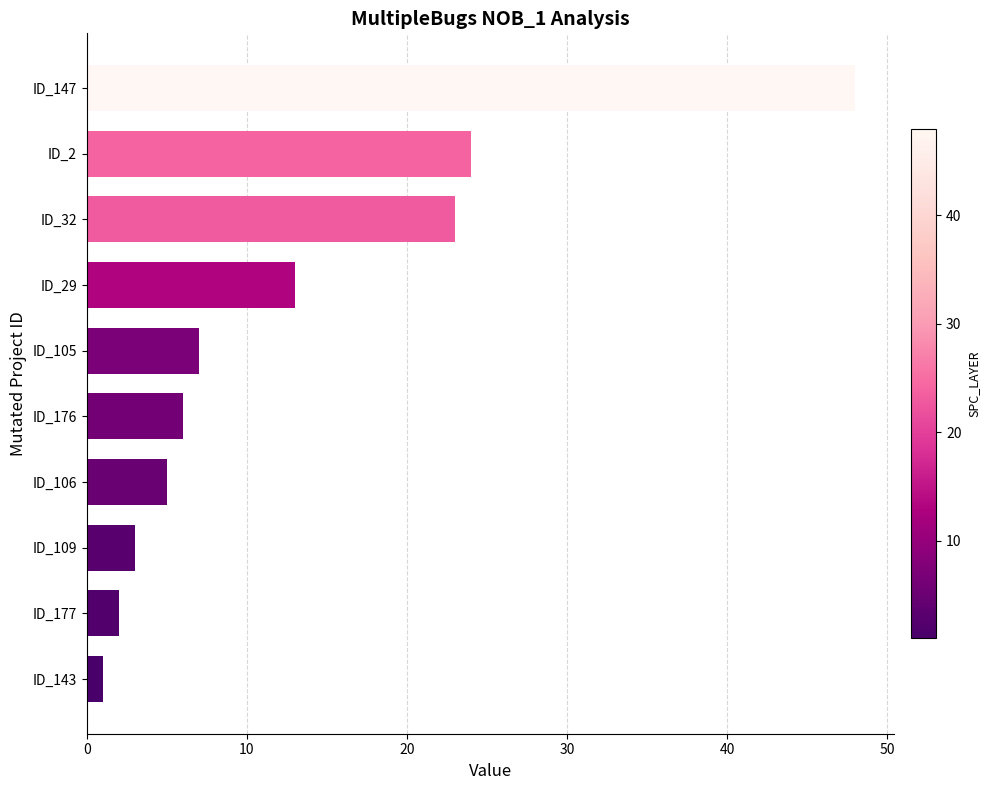

What is the ratio of the value at ID_147 to the value at ID_2?

2.0